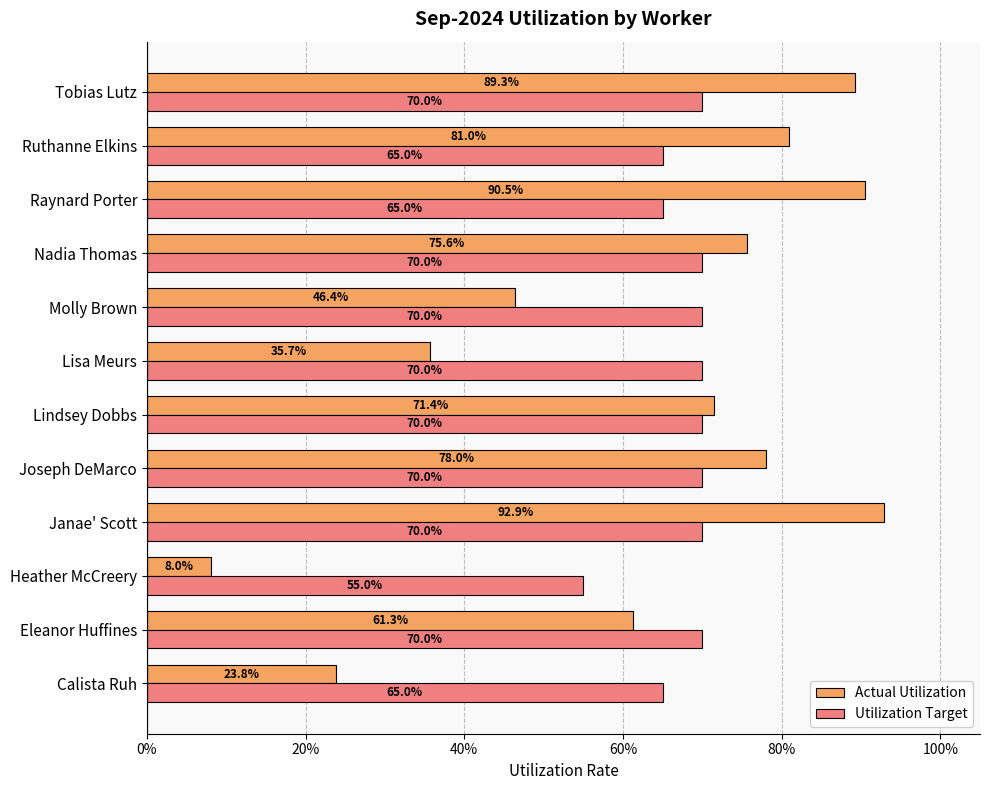

What is the highest value of the Actual Utilization series?

0.9